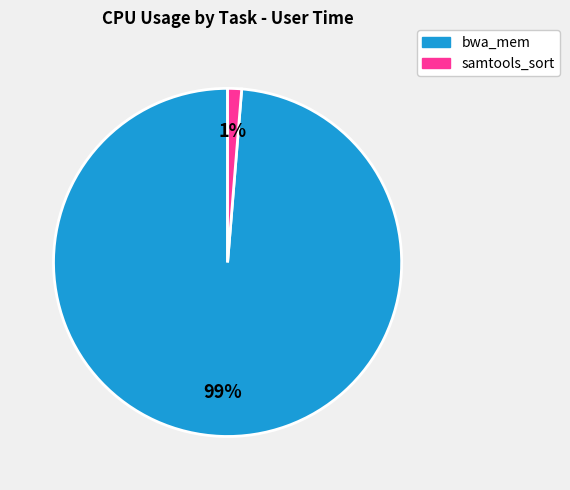

Which category has the smallest portion of the pie?

samtools_sort